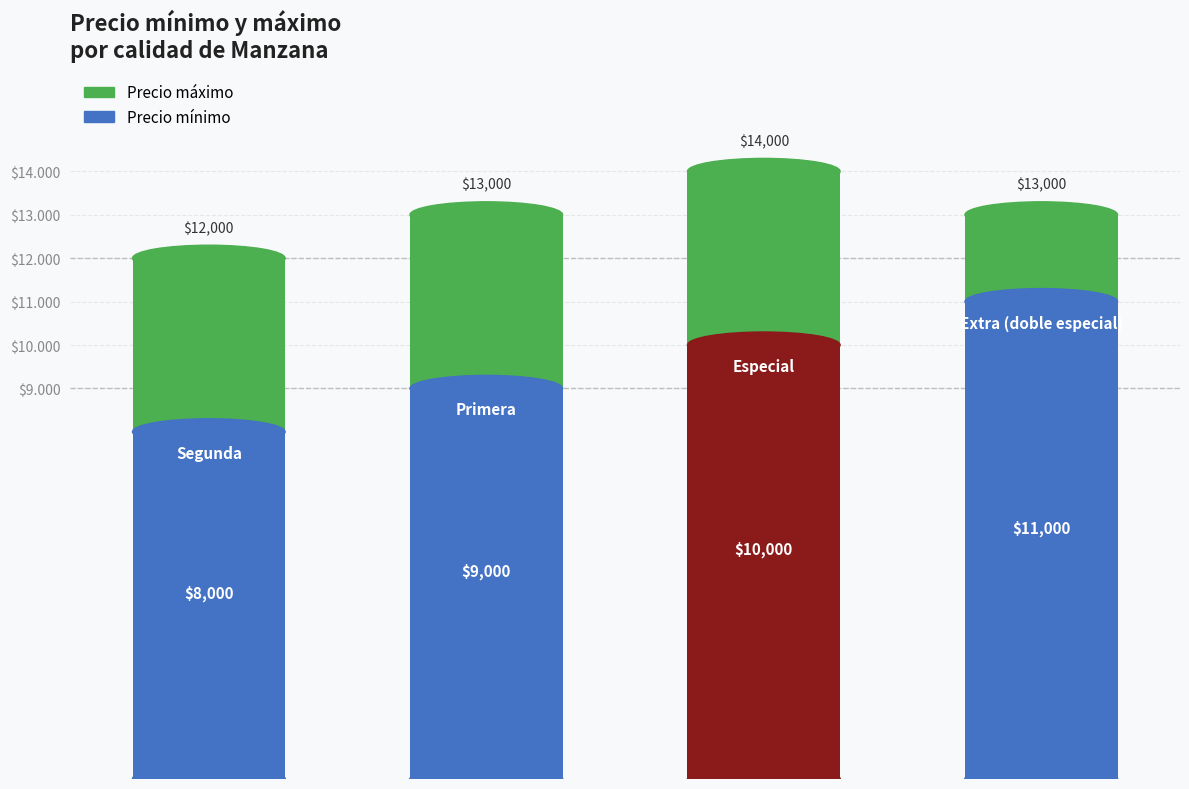

Reading left to right, extract all data points from this chart.

Precio máximo: 12000	13000	14000	13000
Precio mínimo: 8000	9000	10000	11000